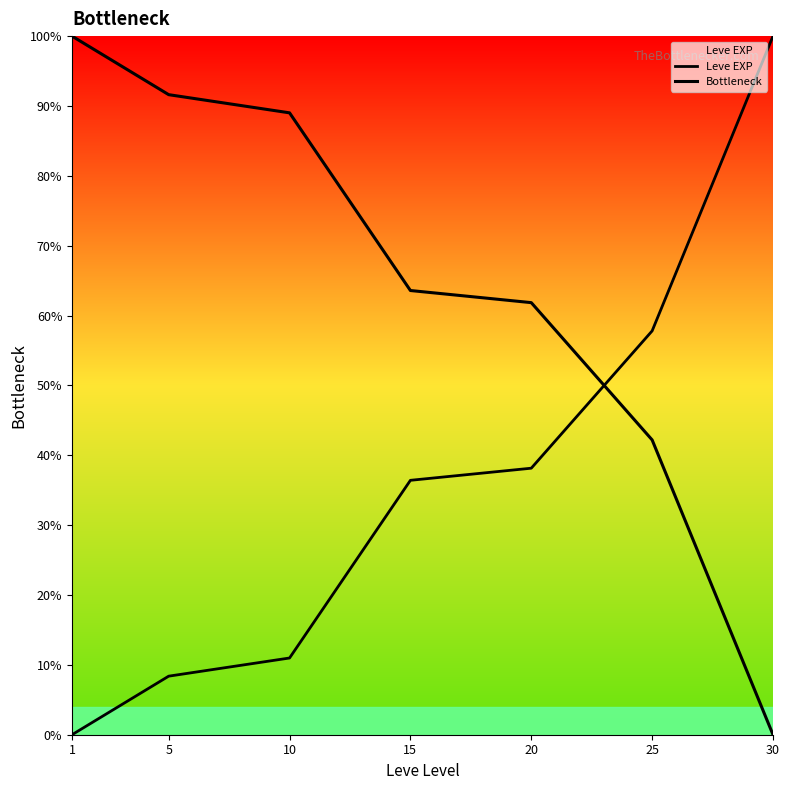

What is the value of the Bottleneck point at the 1st from the left?

100.0